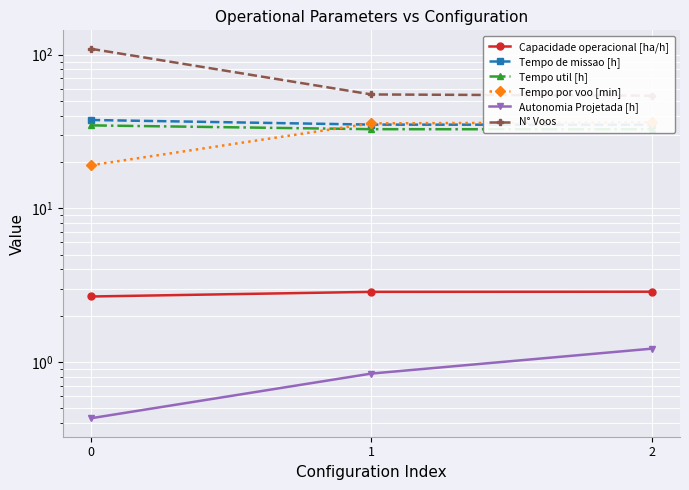

What is the sum of all Tempo por voo [min] values?

91.0